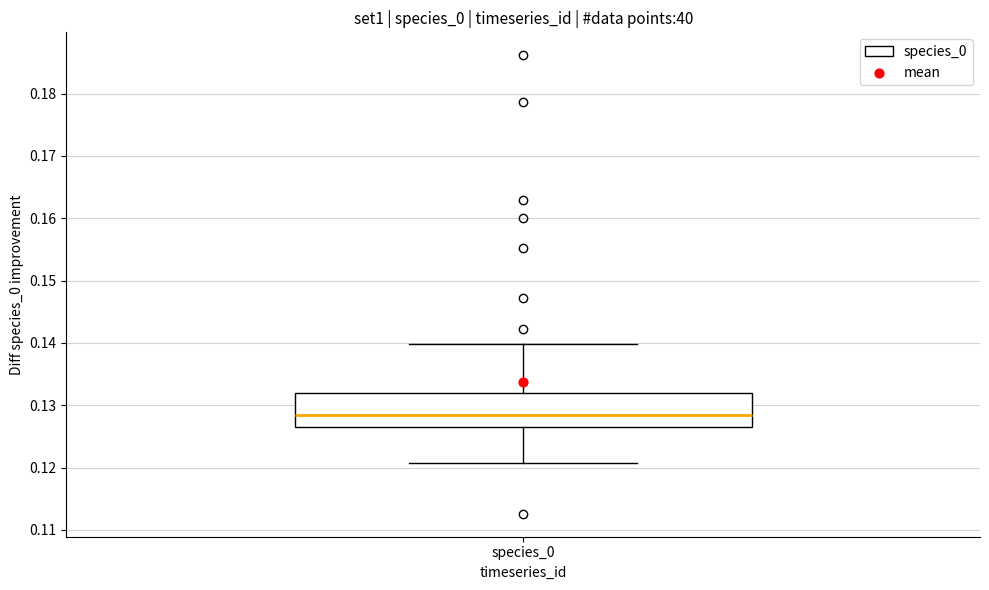

Read this box plot against the y-axis: the position of the median line, the range covered by the box, and the ends of both whiskers. The values are not printed on the chart, so give them approximately, as read against the axis.

median 0.128, box 0.126 to 0.132, whiskers 0.121 to 0.140